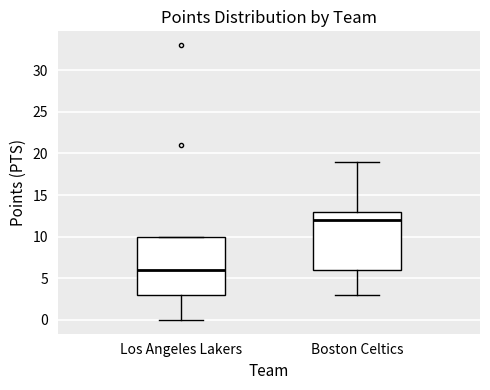

Reading left to right, transcribe this box plot: for each box, give where its median line is, the range the box spans, and where its two whiskers end, as read against the y-axis. The values are not printed on the chart, so give them approximately, as read against the axis.

Los Angeles Lakers: median 6, box 3 to 10, whiskers 0 to 10
Boston Celtics: median 12, box 6 to 13, whiskers 3 to 19